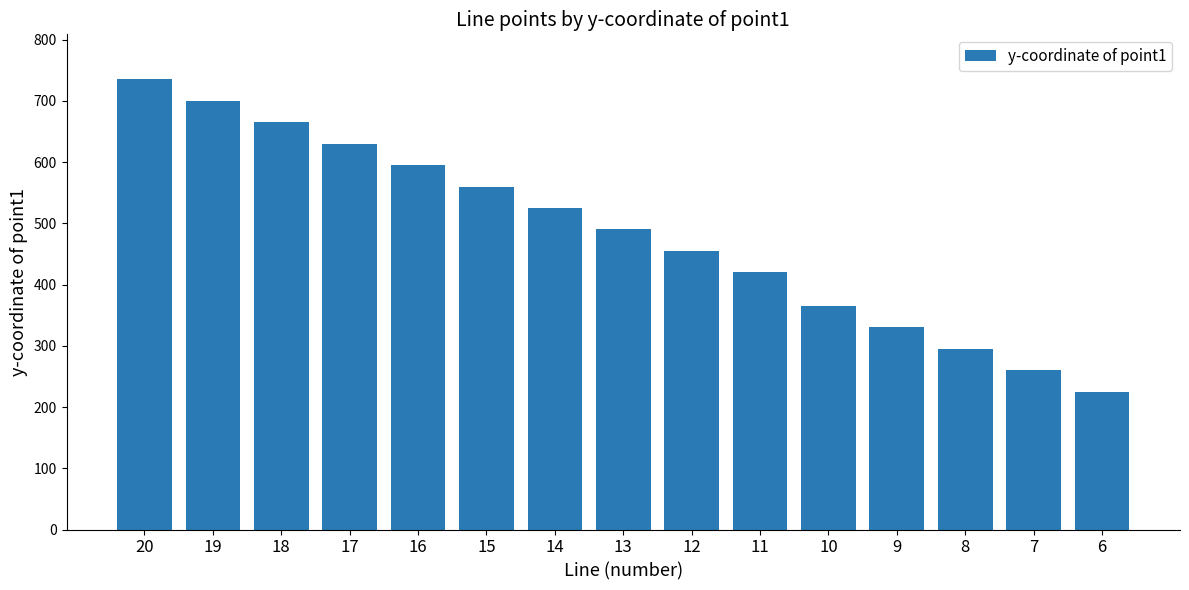

What is the ratio of the value at 7 to the value at 20?

0.4